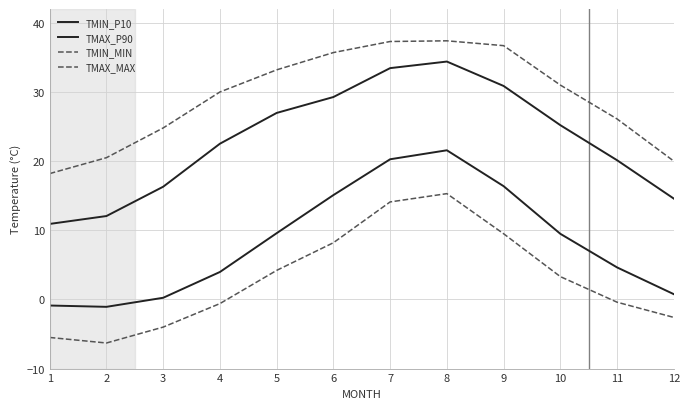

What is the approximate value of TMAX_MAX at 10?

31.0